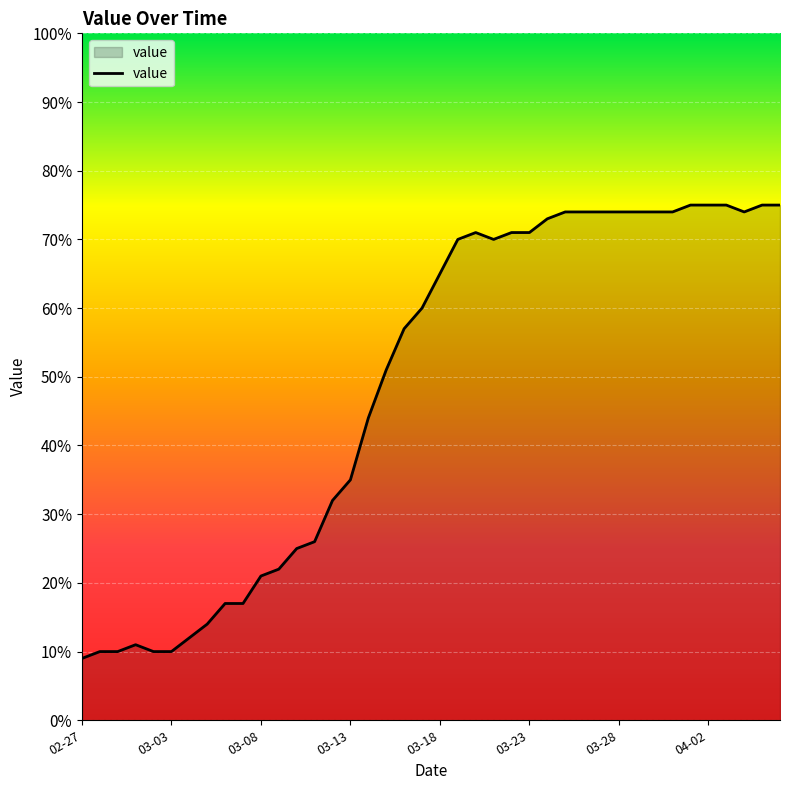

Reading left to right, what are all the values shown in this chart?

9	10	10	11	10	10	12	14	17	17	21	22	25	26	32	35	44	51	57	60	65	70	71	70	71	71	73	74	74	74	74	74	74	74	75	75	75	74	75	75